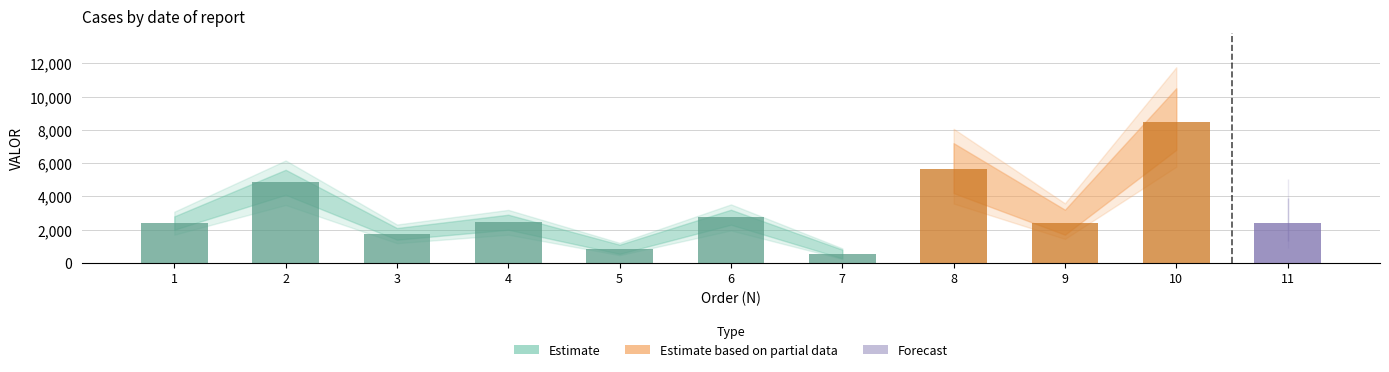

What is the ratio of the value at 10 to the value at 7?

15.7